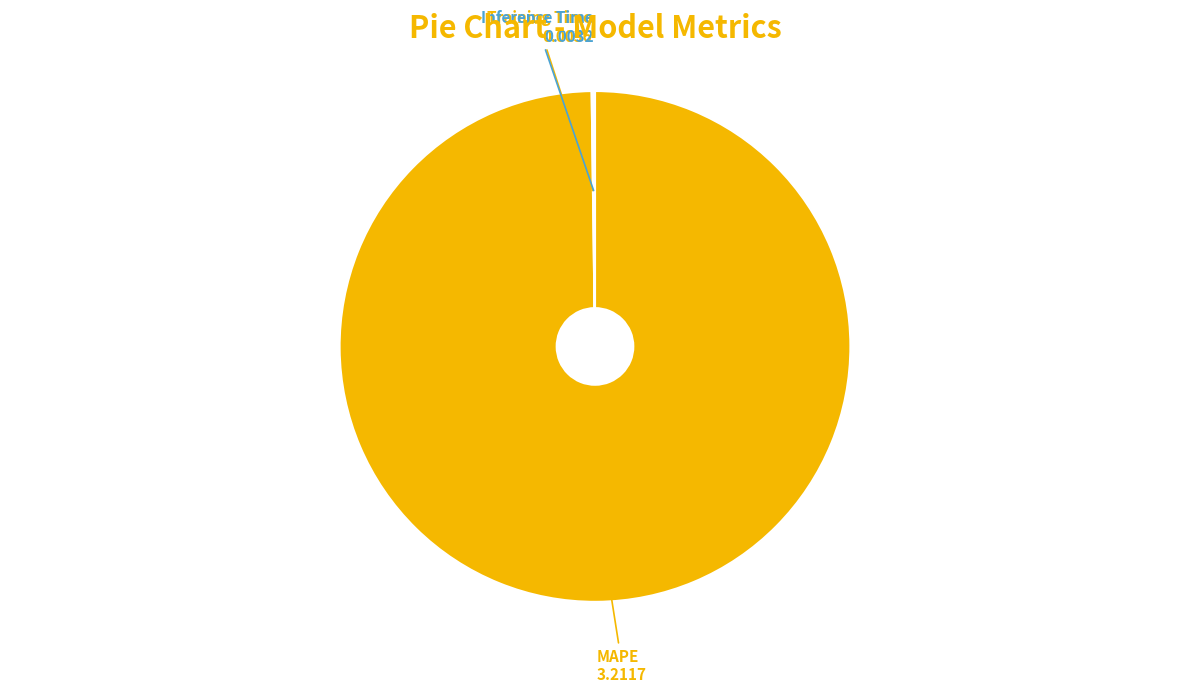

Which category has the biggest portion of the pie?

MAPE